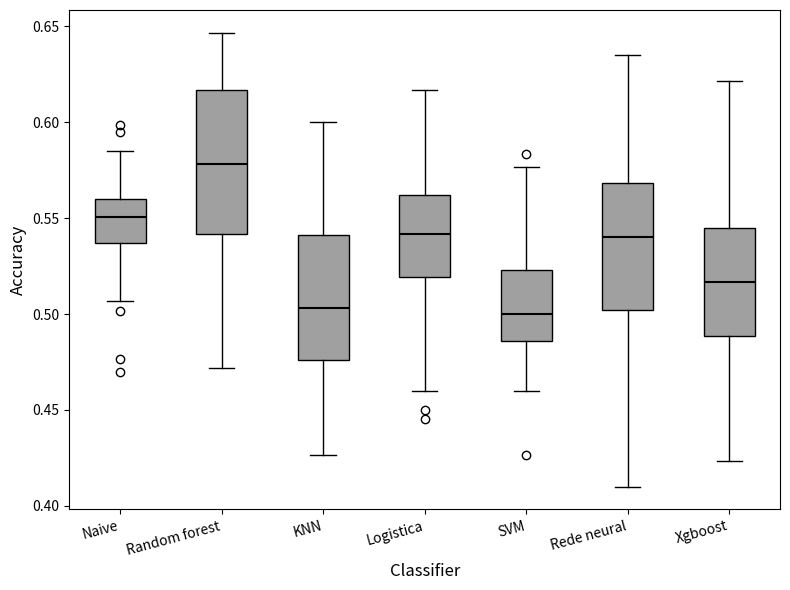

Reading left to right, read every box against the y-axis: the position of its median line, the range the box covers, and the ends of its whiskers. The values are not printed on the chart, so give them approximately, as read against the axis.

Naive: median 0.550, box 0.535 to 0.560, whiskers 0.505 to 0.585
Random forest: median 0.580, box 0.540 to 0.615, whiskers 0.470 to 0.645
KNN: median 0.505, box 0.475 to 0.540, whiskers 0.425 to 0.600
Logistica: median 0.540, box 0.520 to 0.560, whiskers 0.460 to 0.615
SVM: median 0.500, box 0.485 to 0.525, whiskers 0.460 to 0.575
Rede neural: median 0.540, box 0.500 to 0.570, whiskers 0.410 to 0.635
Xgboost: median 0.515, box 0.490 to 0.545, whiskers 0.425 to 0.620